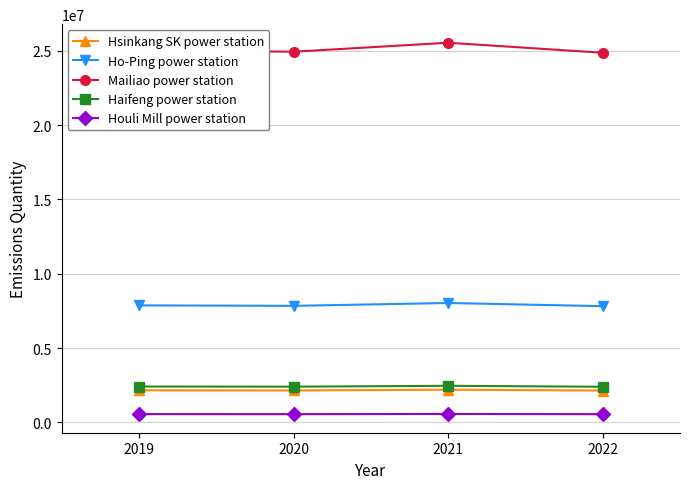

How many Mailiao power station values are between 24943000 and 25549000?

3